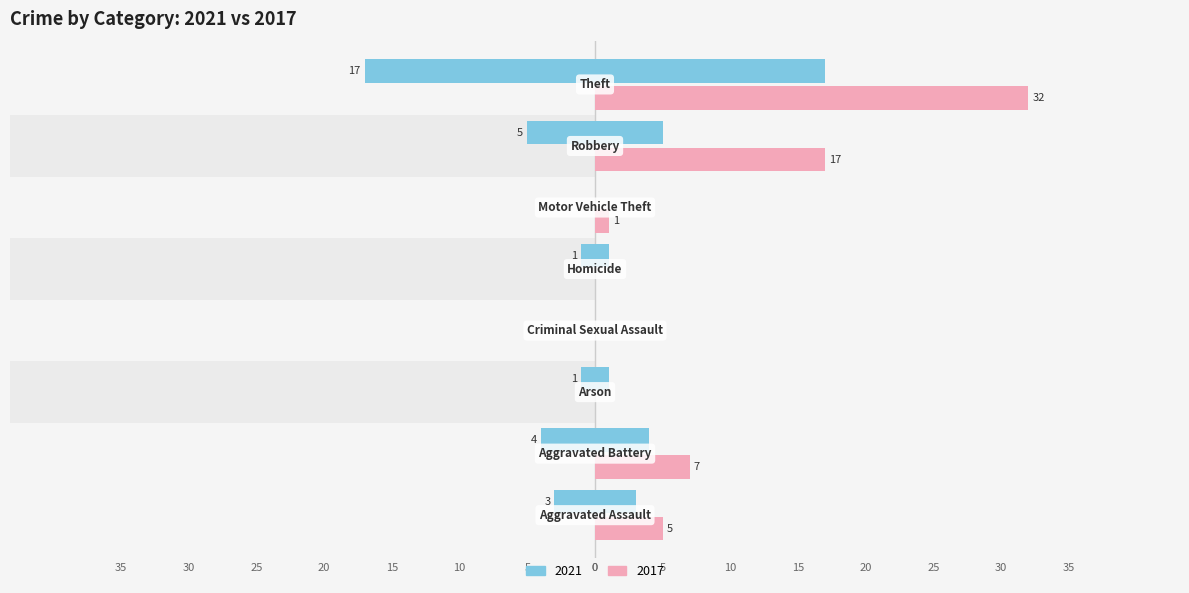

True or false: Left (2021) has a value of 27 at Theft.

False